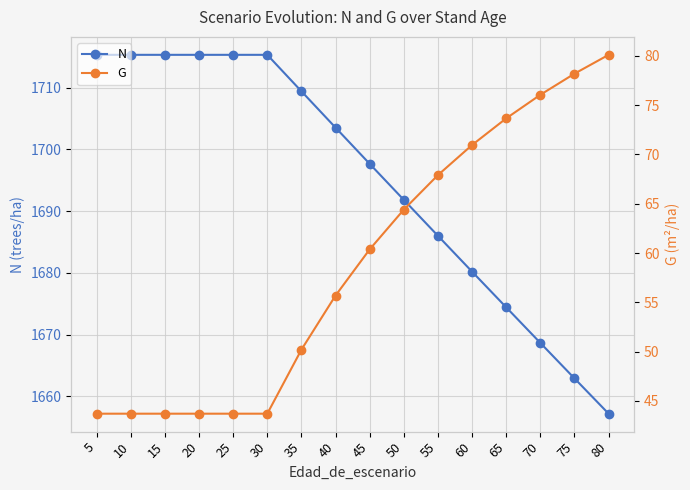

Rank the series by their average value, from highest to lowest.

N, G